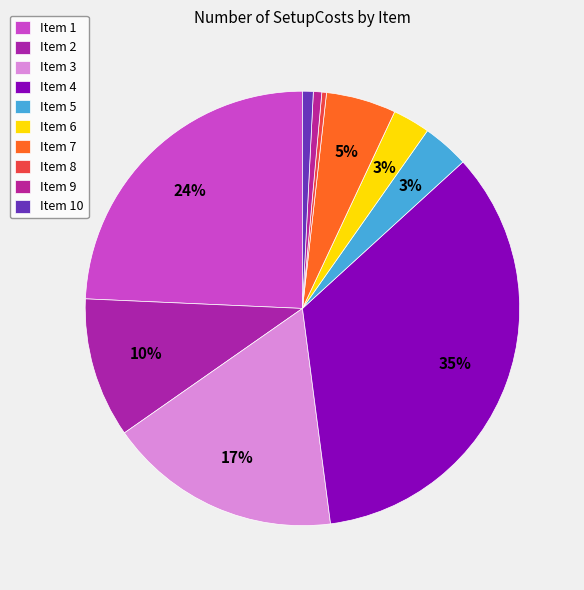

Which slice is the smallest?

8